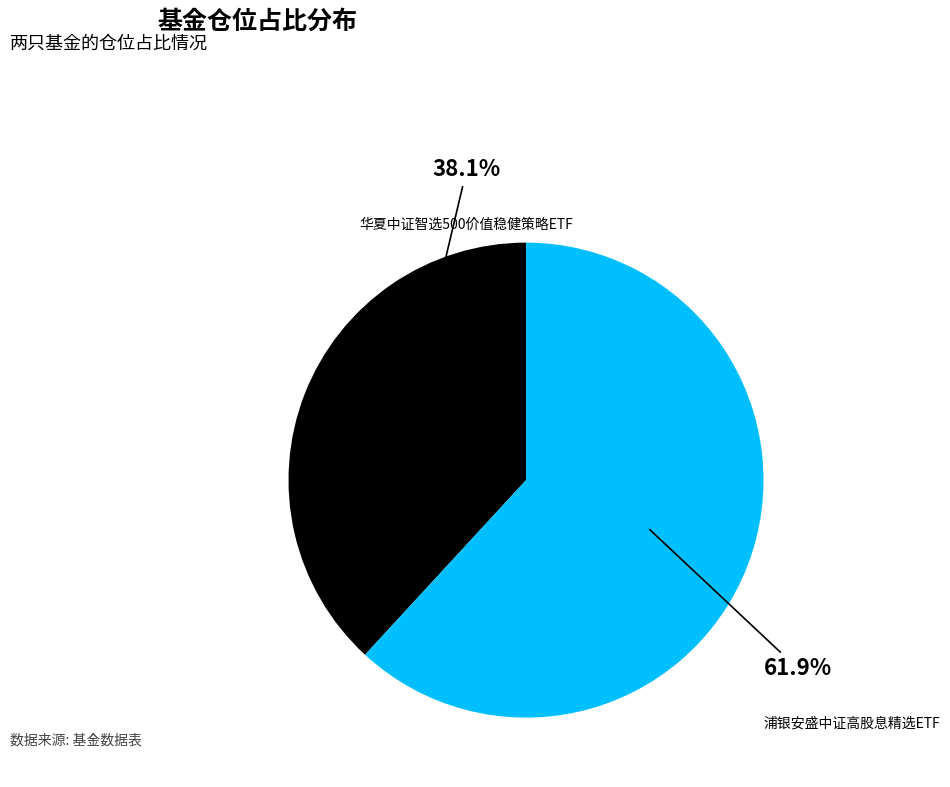

Which slice is the largest?

浦银安盛中证高股息精选ETF